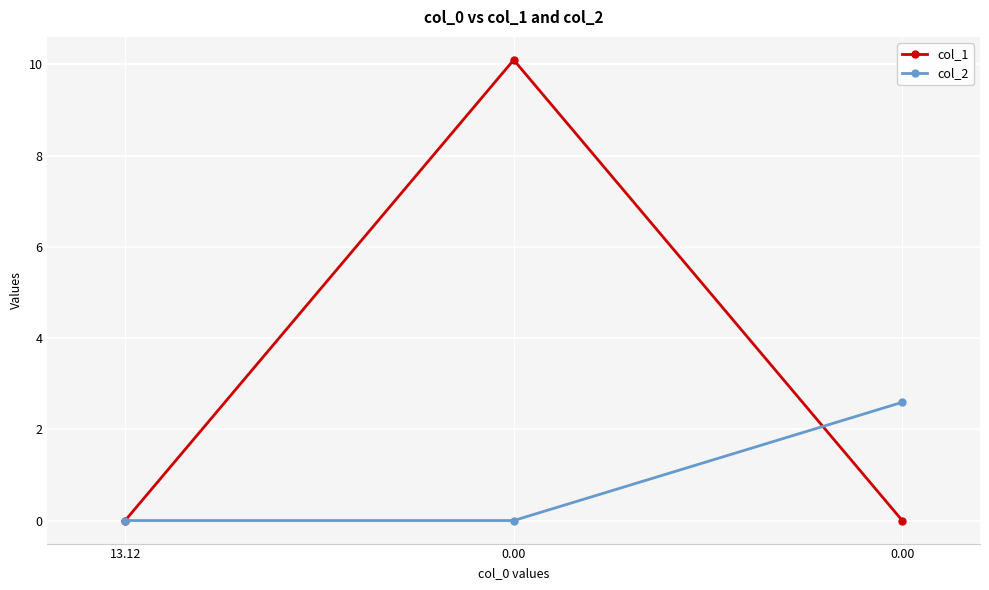

What is the sum of all col_2 values?

2.6